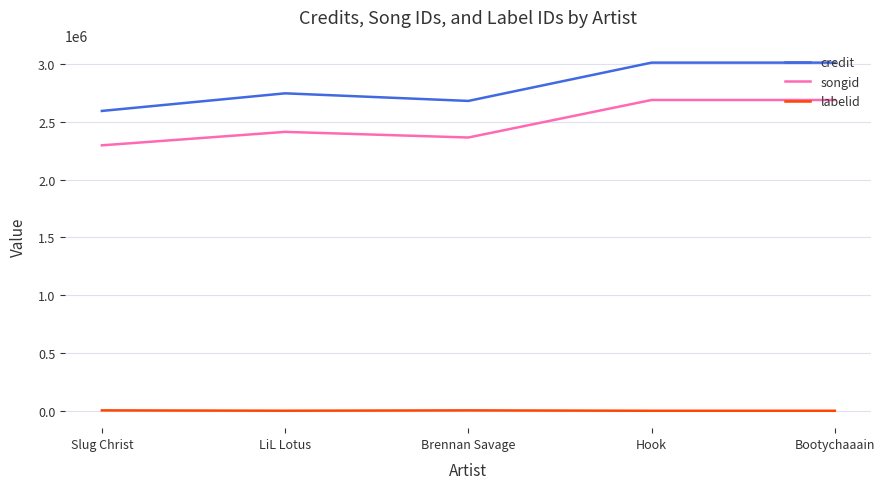

What are all the series names shown in the legend?

credit, songid, labelid